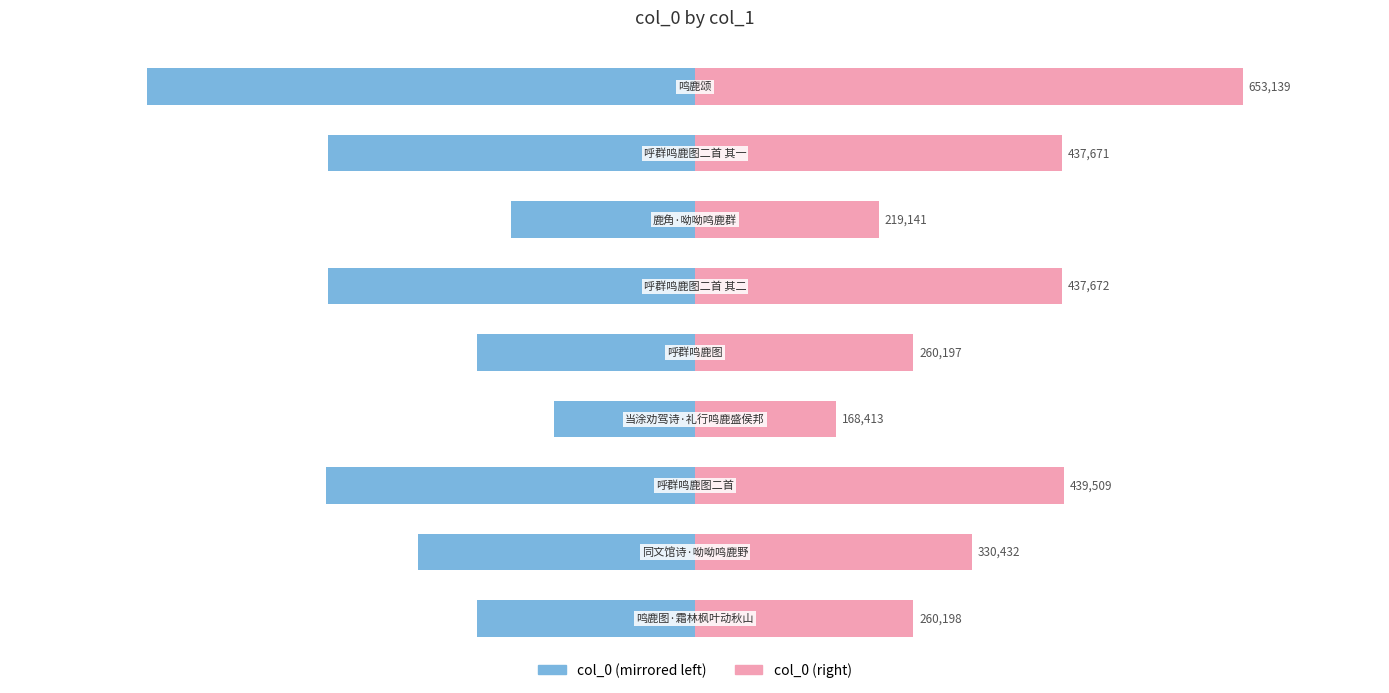

How many groups of bars are there?

9